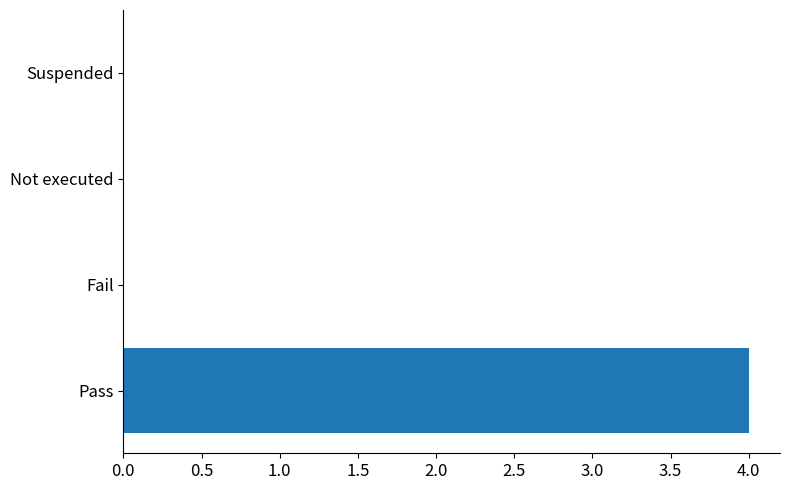

Does the chart contain stacked bars?

No